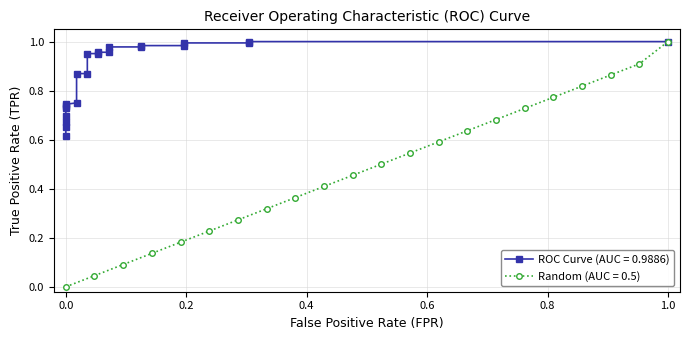

True or false: Random (AUC = 0.5) has more than 0 points higher than both neighbors.

False